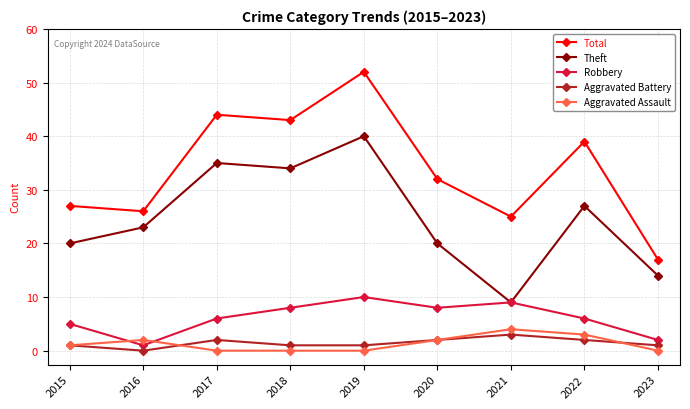

True or false: Total has a value of 25 at 2021.

True